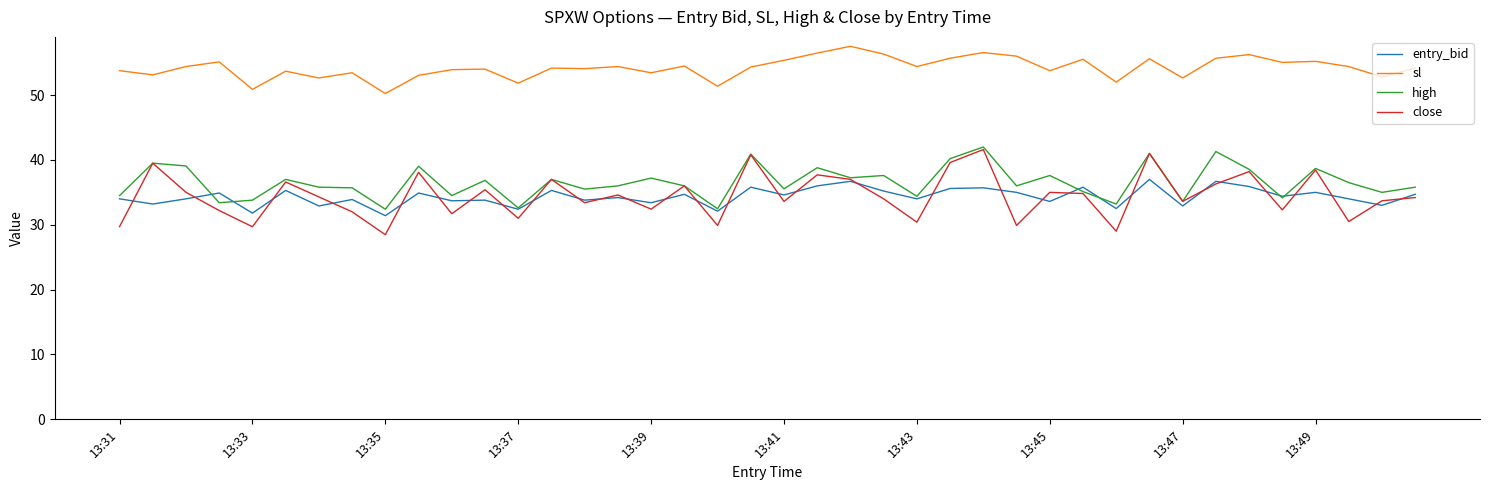

How many series are shown in this chart?

4